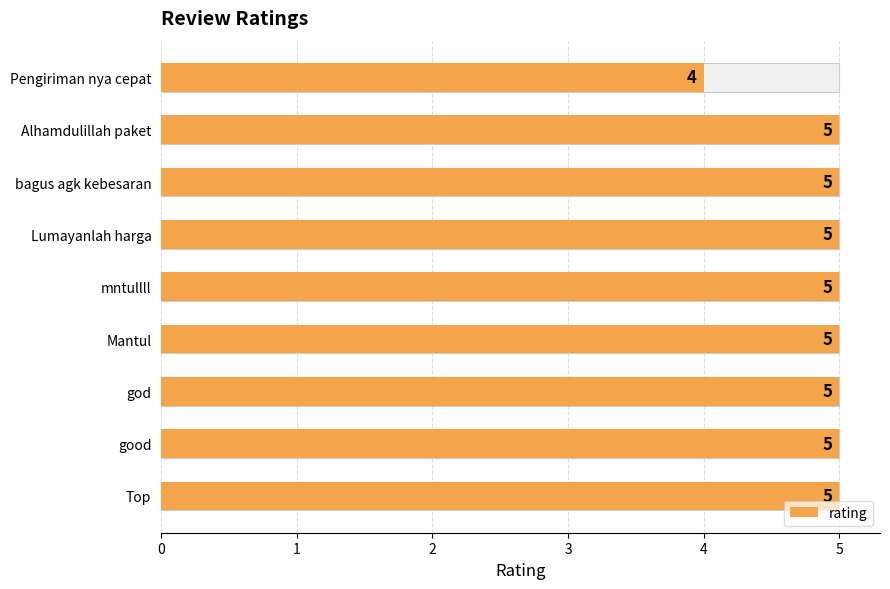

Count the values in the range 5 to 6.

8